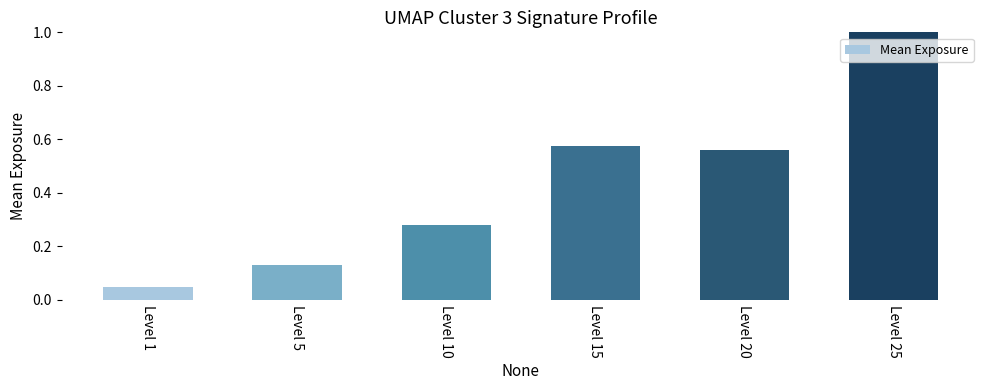

What is the change in value from Level 10 to Level 25?

+0.7